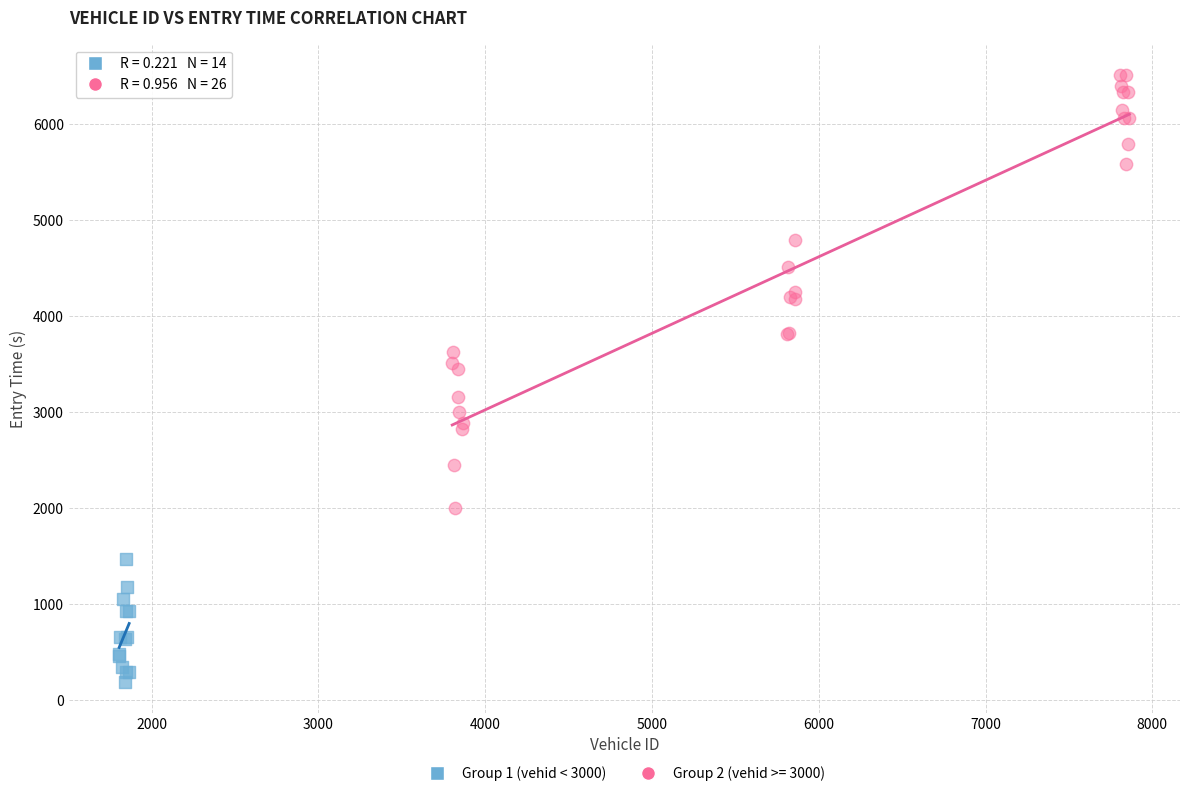

Which series reaches the maximum Y coordinate?

Group 2 (vehid >= 3000)